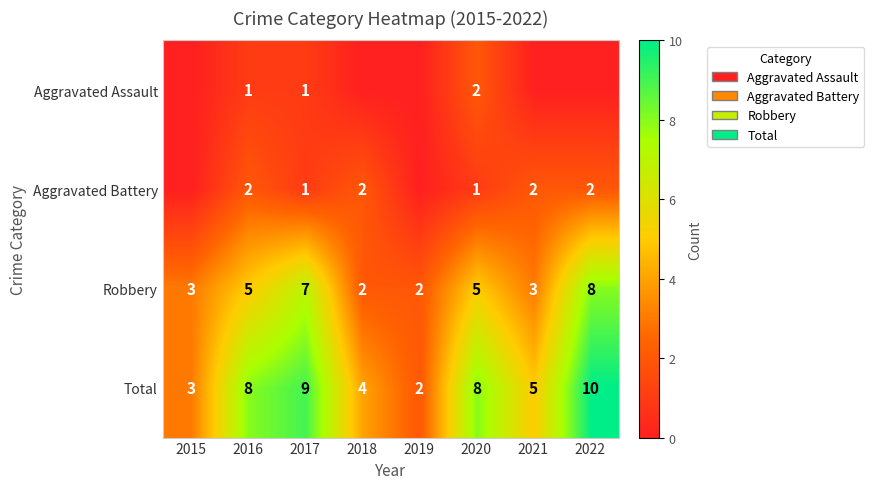

The value of Aggravated Assault at 2016 is 0. True or false?

False